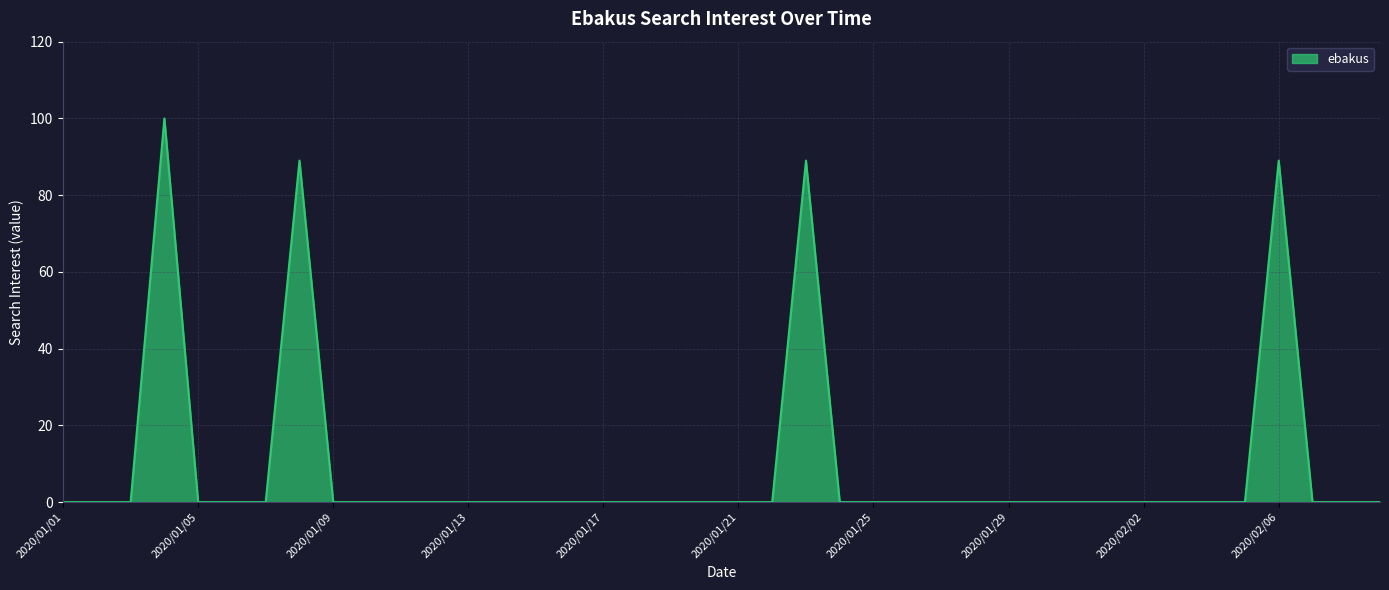

What is the maximum value shown in the chart?

100